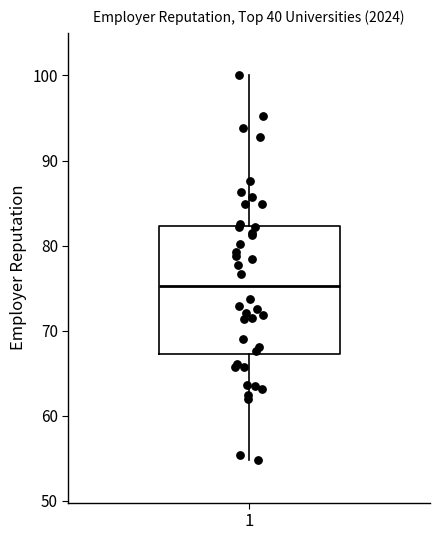

Where does the median line of the box at x = 1 sit on the y-axis? The values are not printed on the chart, so give them approximately, as read against the axis.

75